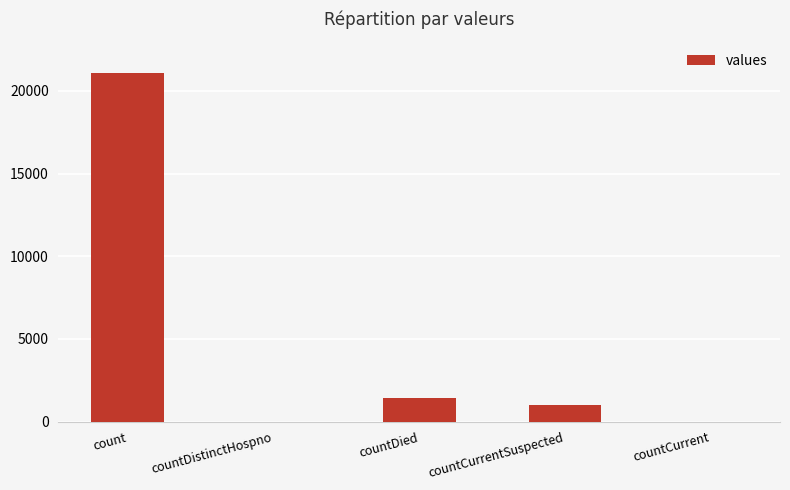

What is the average value?

4692